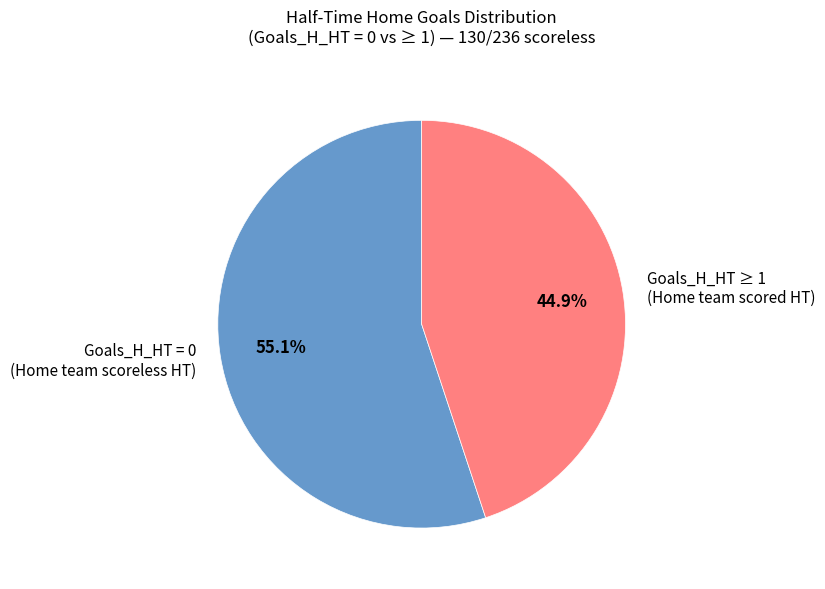

What is the ratio of the value at Goals_H_HT = 0 (Home team scoreless HT) to the value at Goals_H_HT ≥ 1 (Home team scored HT)?

1.2